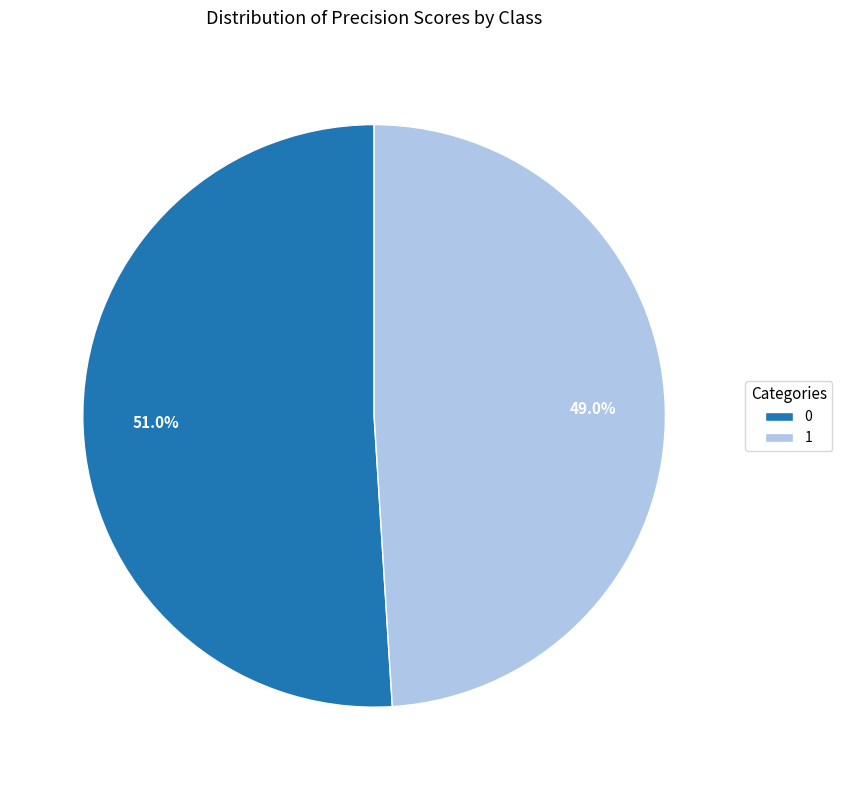

How many segments does this pie chart have?

2